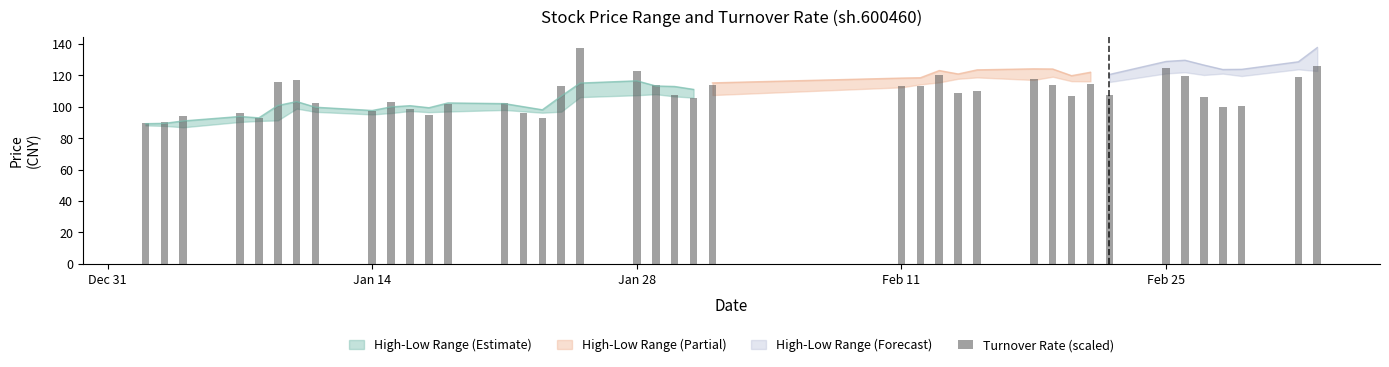

The chart shows a value of 139.0 at 7. True or false?

False